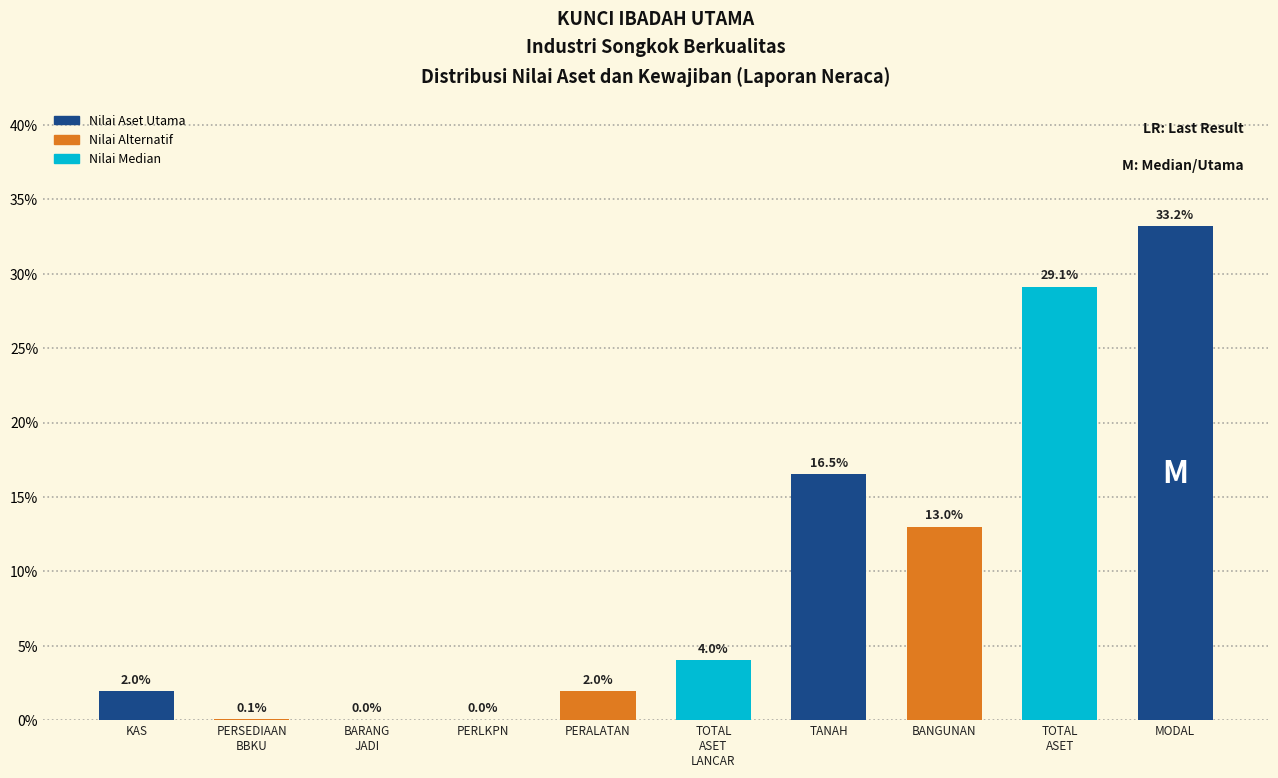

Where is the data nearest to the value 16?

TANAH